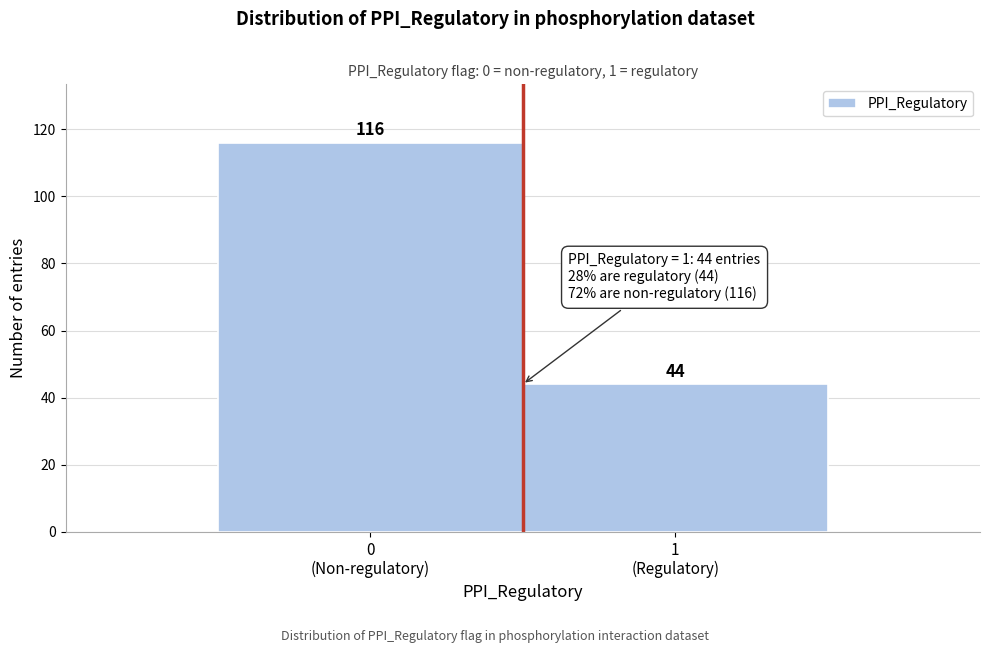

Reading left to right, transcribe all the data shown in this chart.

116	44